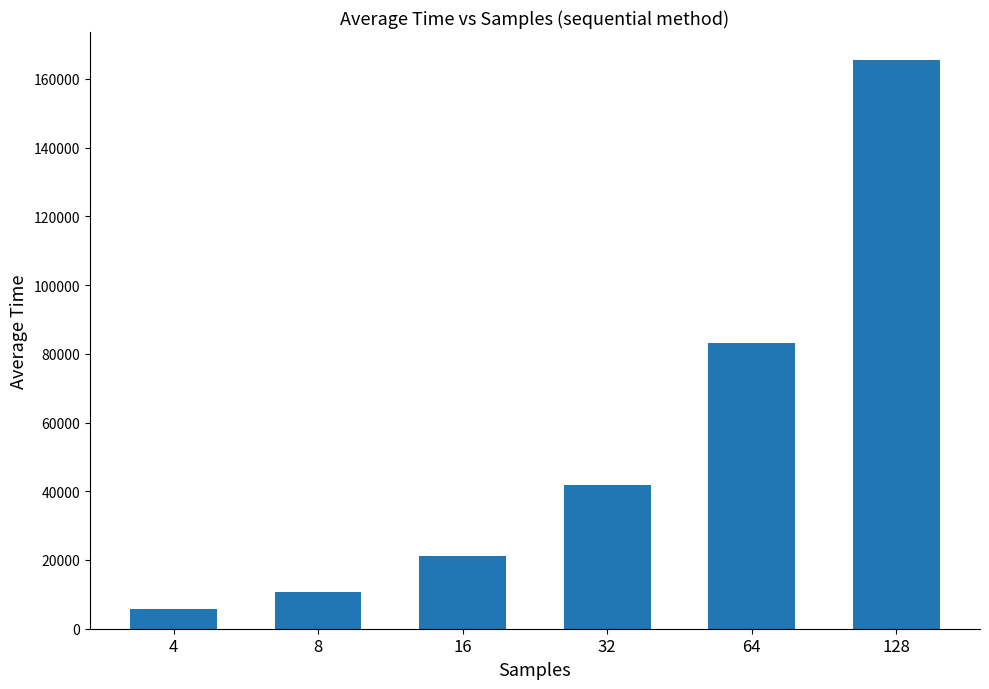

What is the value of the 6th bar from the left?

165345